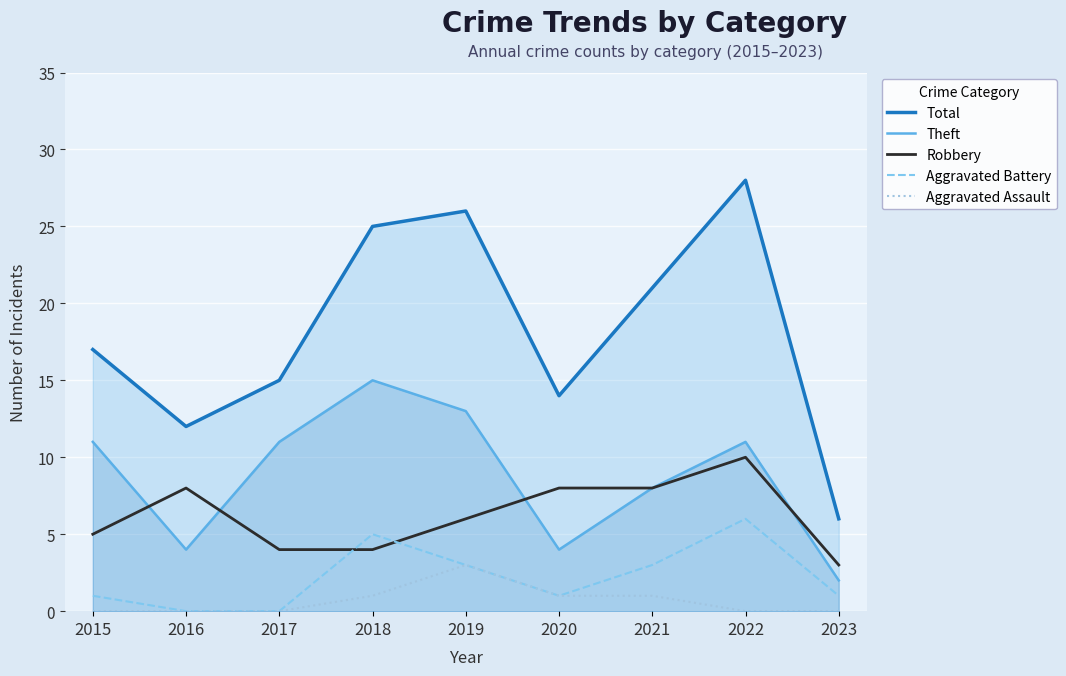

How many interior local peaks does the Robbery series have?

2